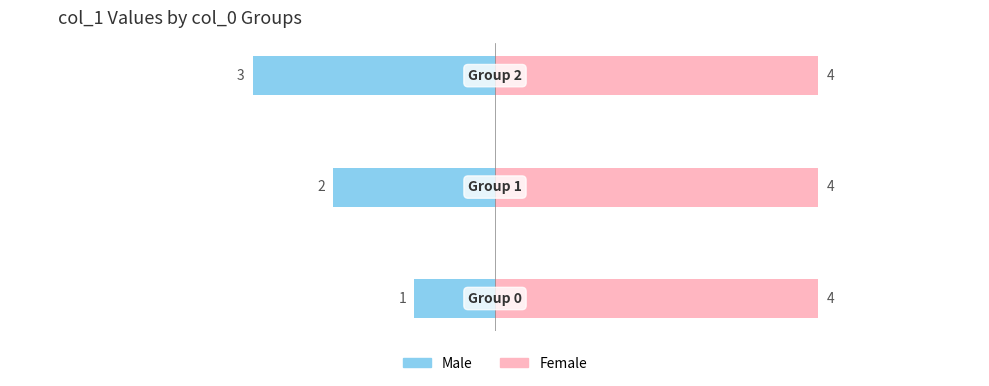

What is the maximum value for Male?

-1.0